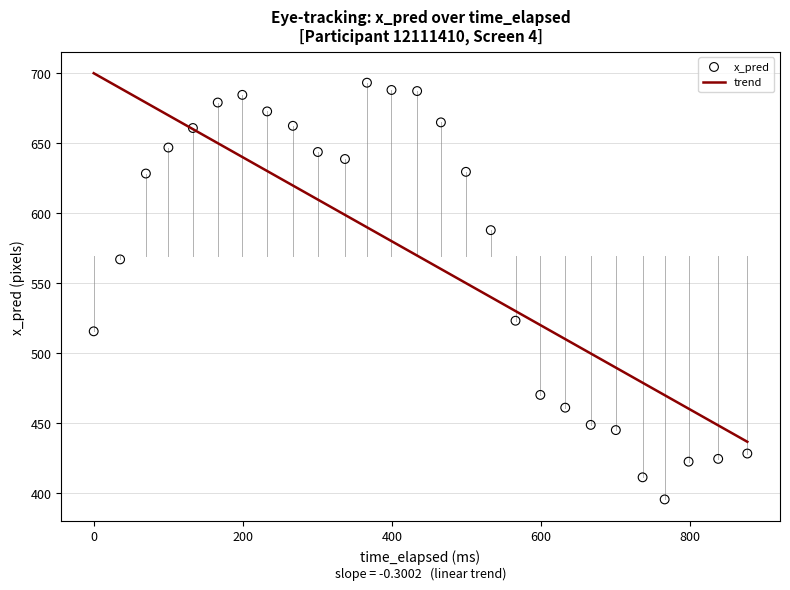

What is the range of X values (max minus min)?

876.9